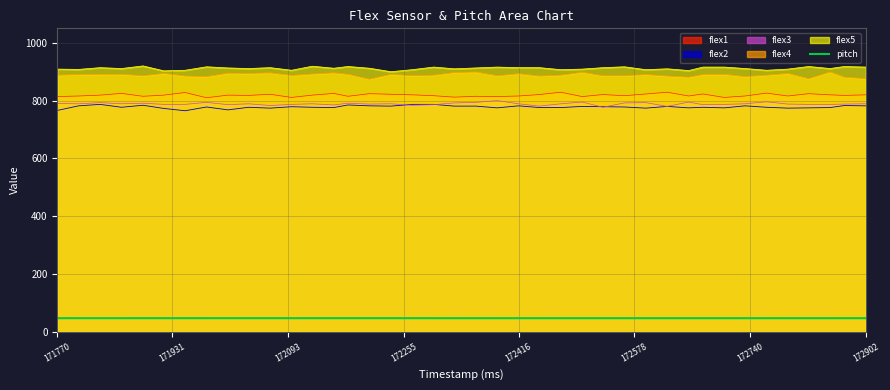

What is the maximum value for flex5?

920.0